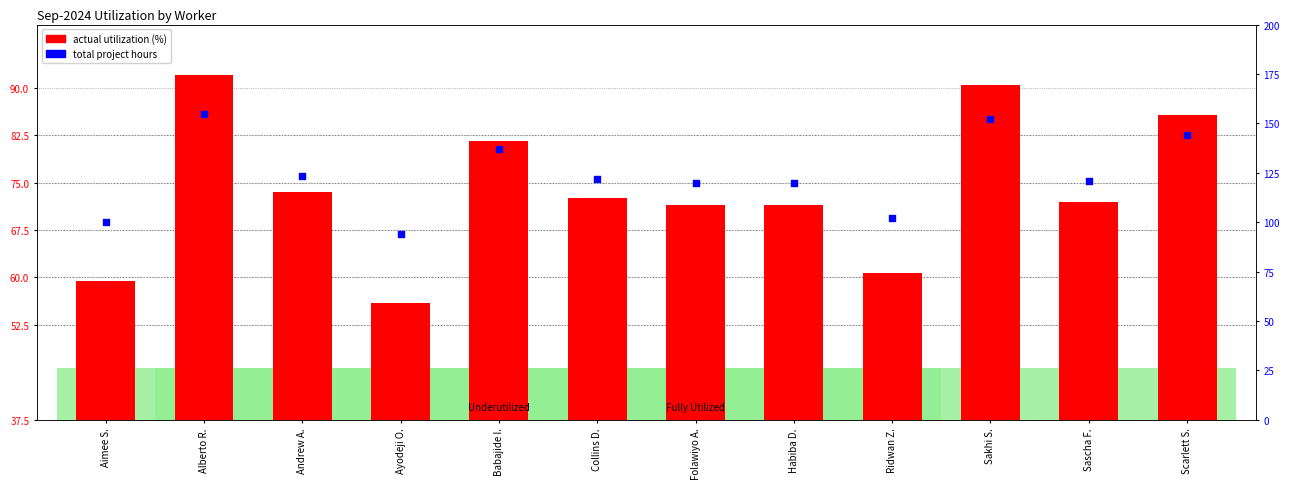

At which category is the sum across all series the highest?

Alberto R.